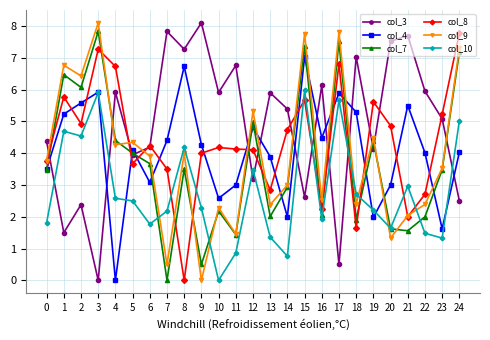

At which category does col_7 reach its first local valley?

2